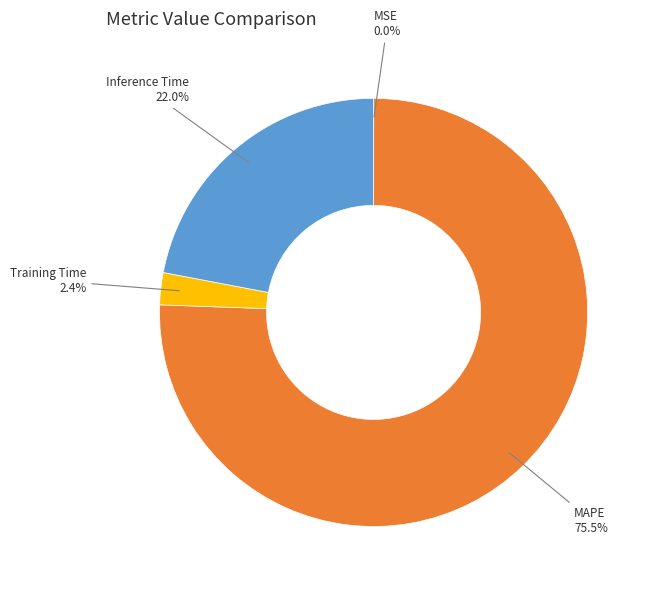

Does Training Time represent more than half of the total?

No